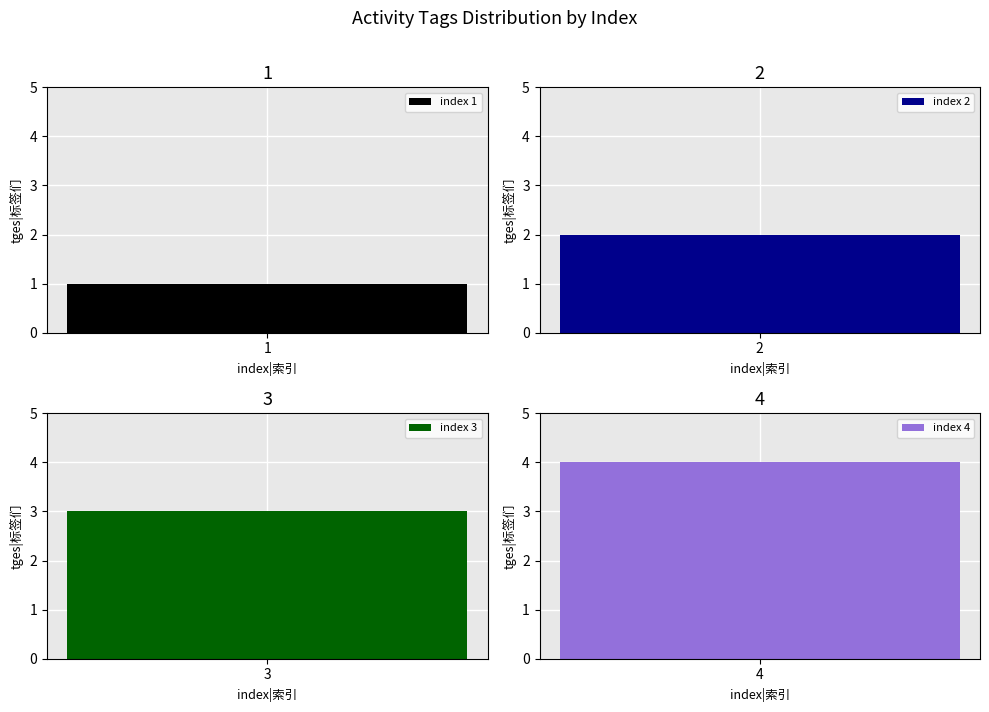

List the labels in order of value, largest first.

4, 3, 2, 1